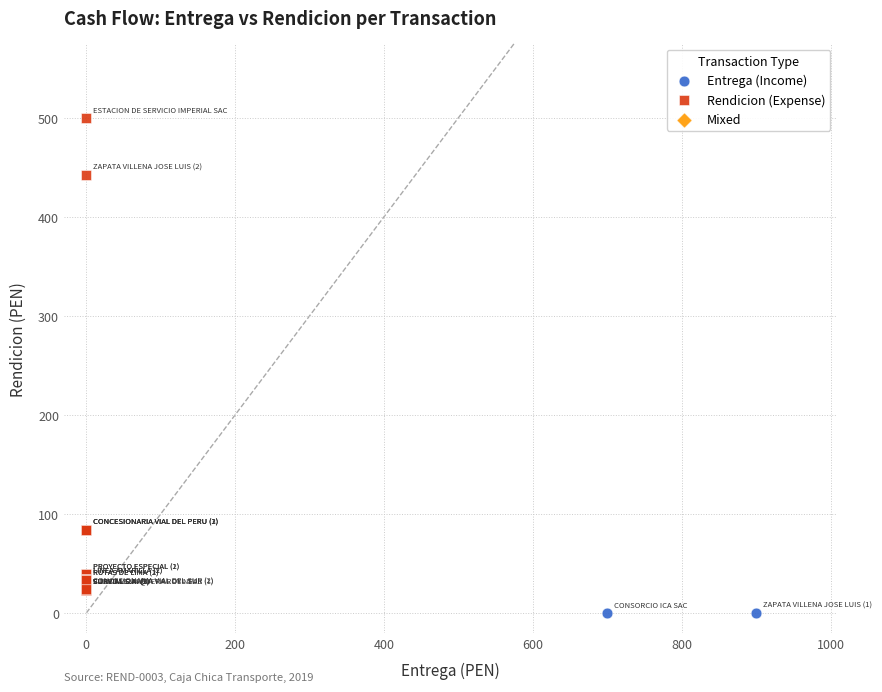

Which series contains the highest Y value?

Rendicion (Expense)